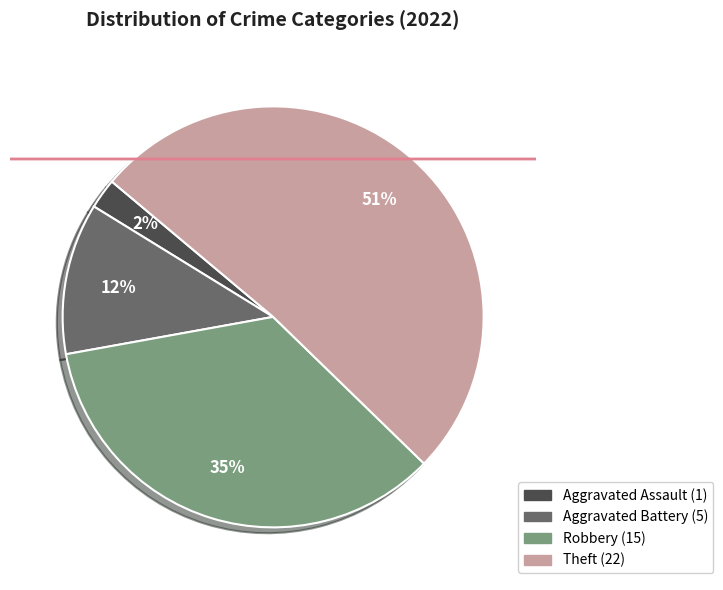

Is there any slice that represents more than half of the pie?

Yes